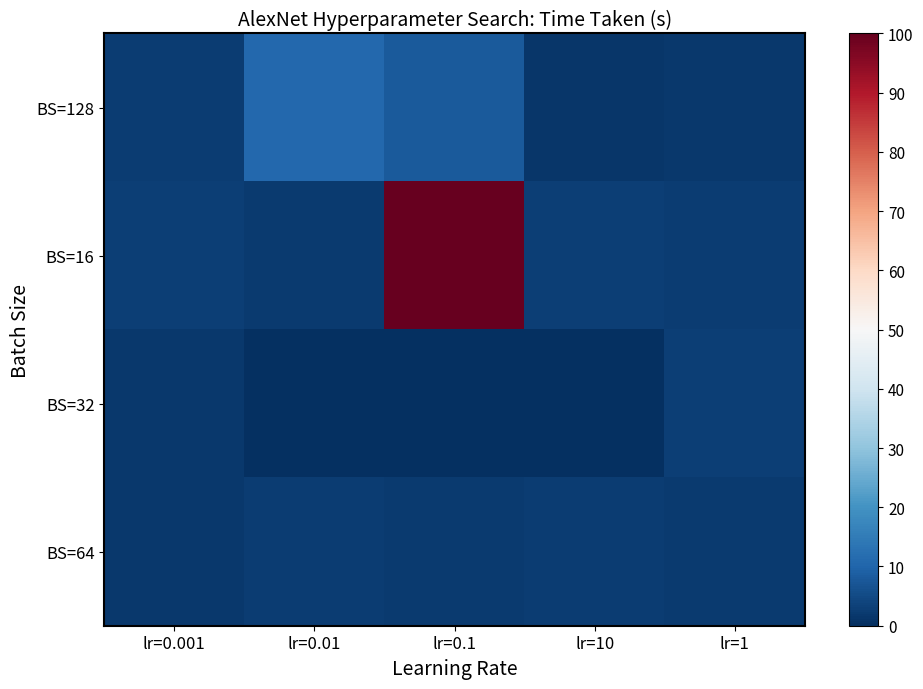

Rank the series at lr=10 from lowest to highest value.

BS=32, BS=128, BS=64, BS=16